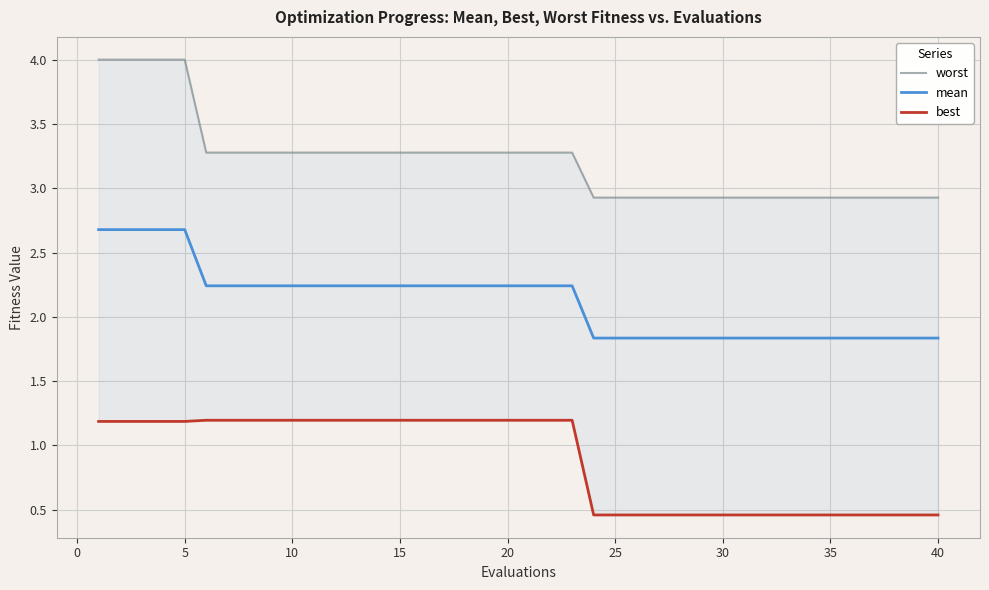

Is it true that mean equals 1.8 at 40?

True